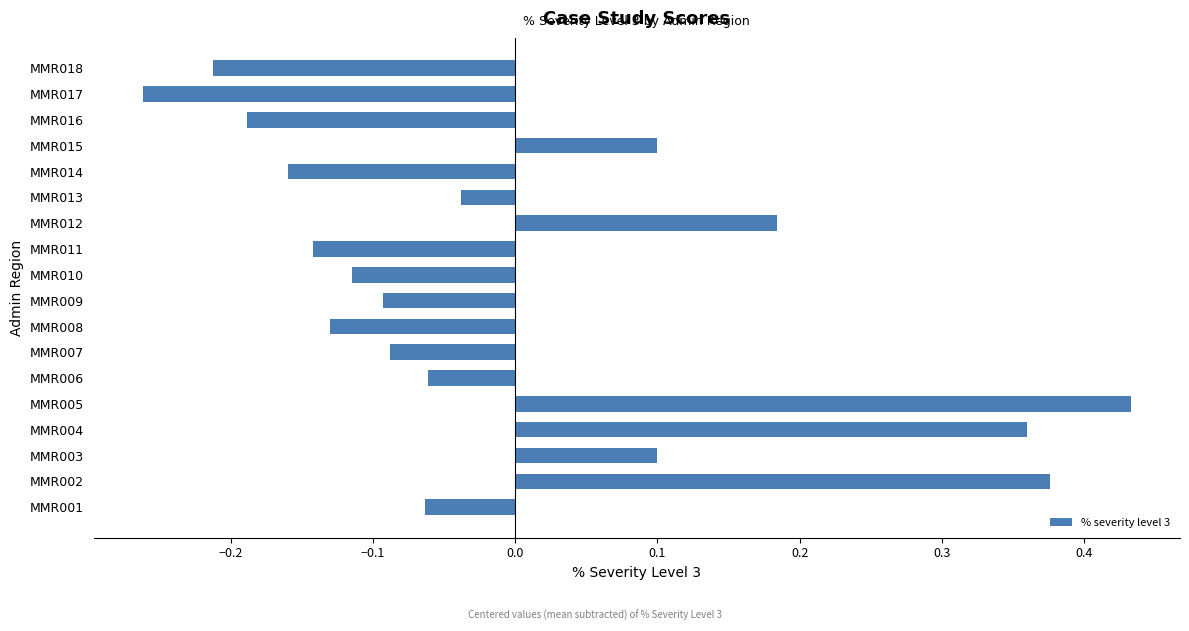

What is the change in value from MMR003 to MMR005?

+0.3